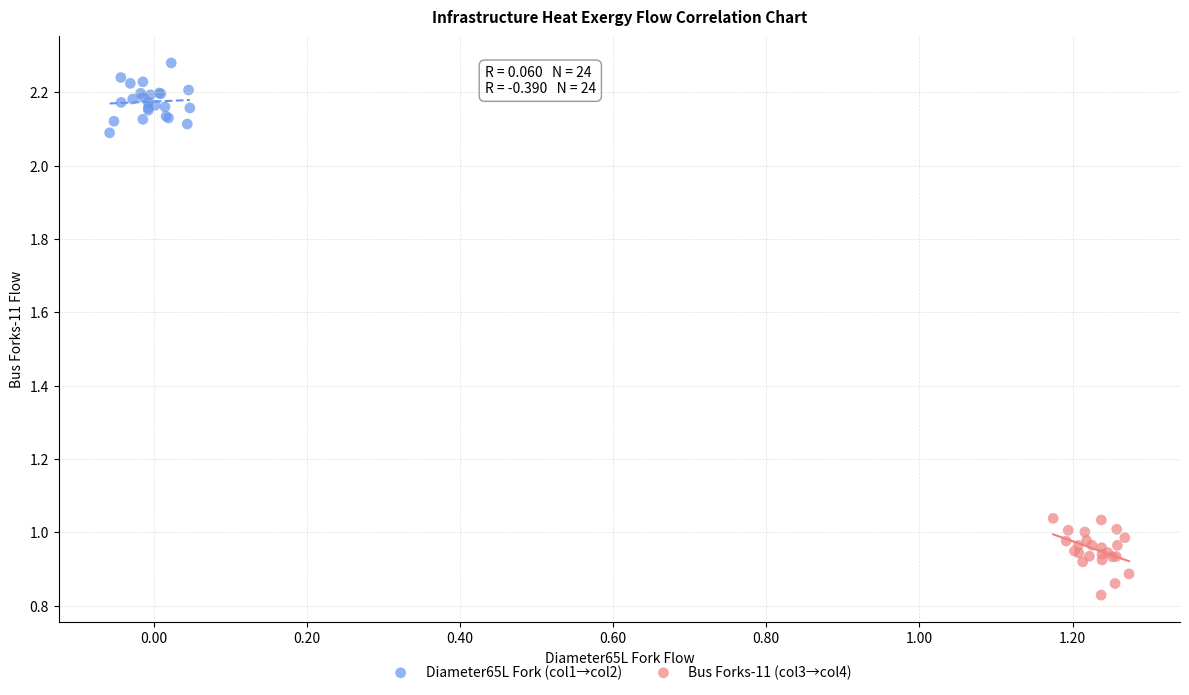

Which series contains the lowest Y value?

Bus Forks-11 (col3→col4)